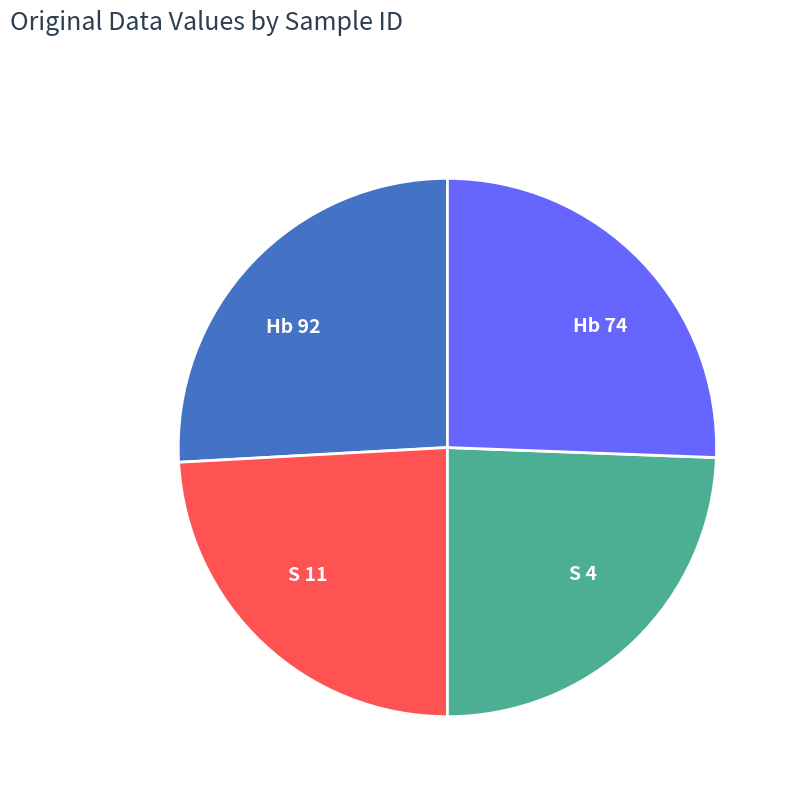

Is Hb 92 the majority of the pie?

No